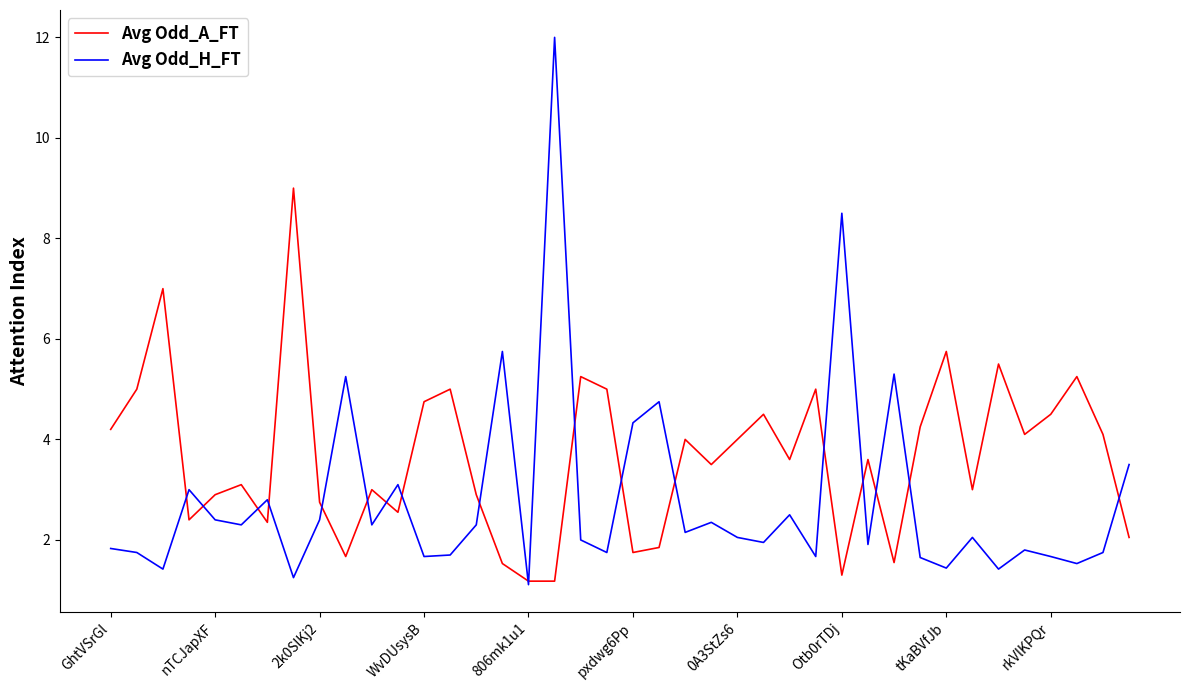

What is the smallest value displayed?

1.1